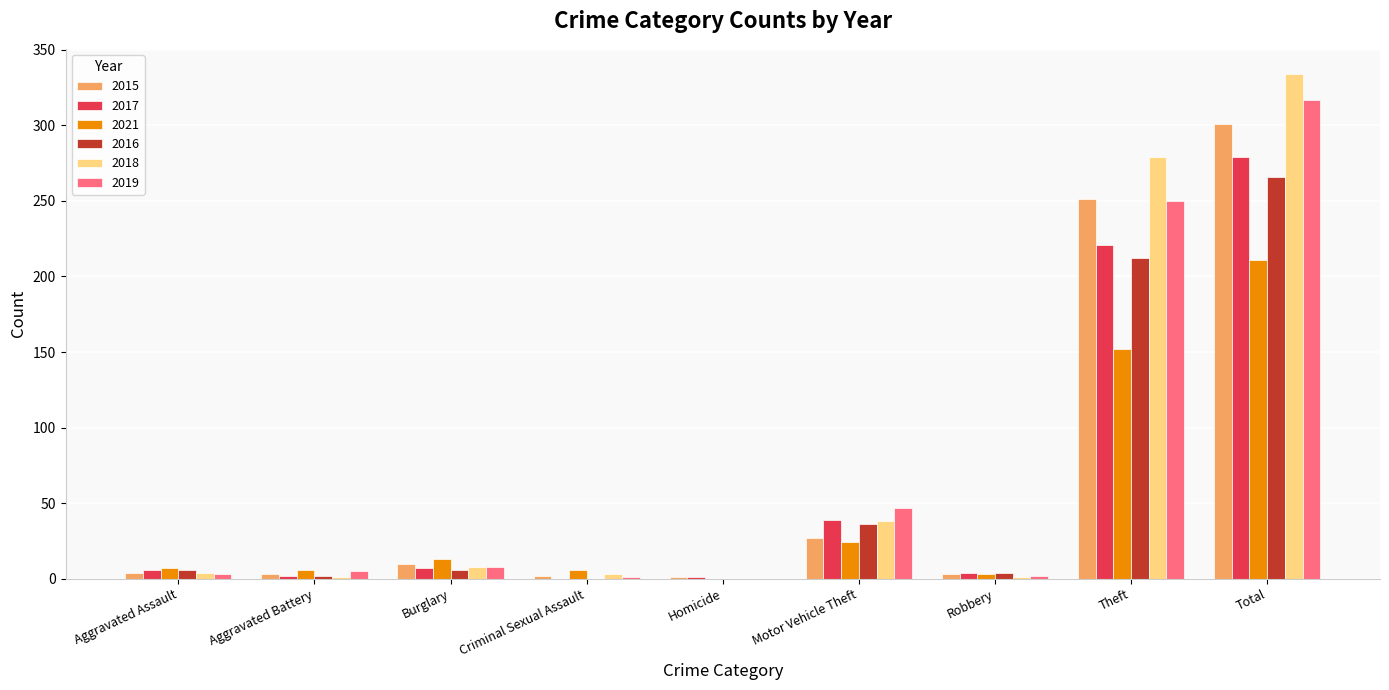

Which series has the widest spread of values?

2018